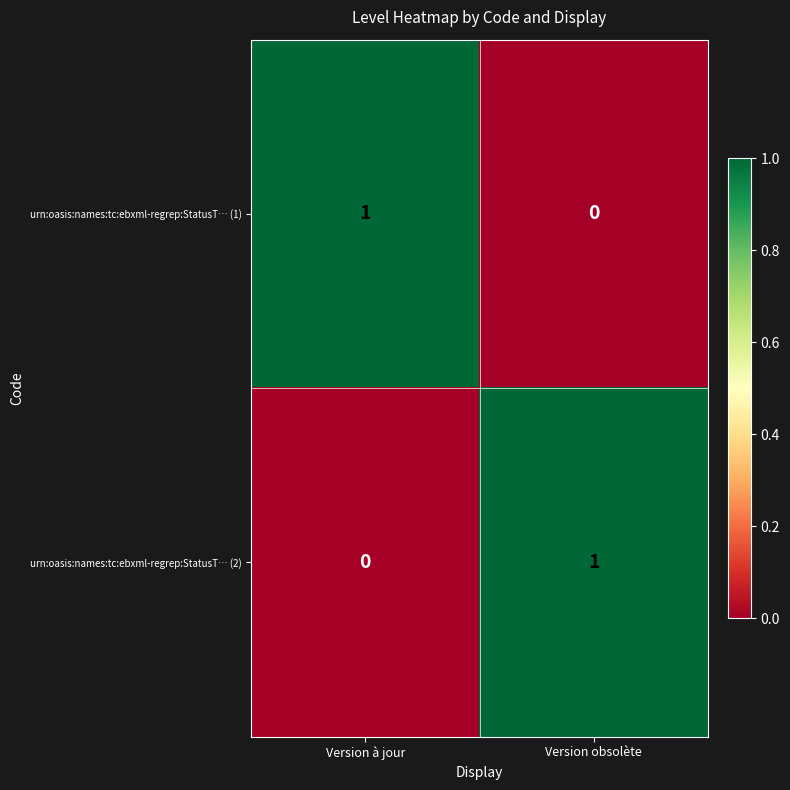

The urn:oasis:names:tc:ebxml-regrep:StatusT… (1) series shows 0 at Version obsolète. True or false?

True